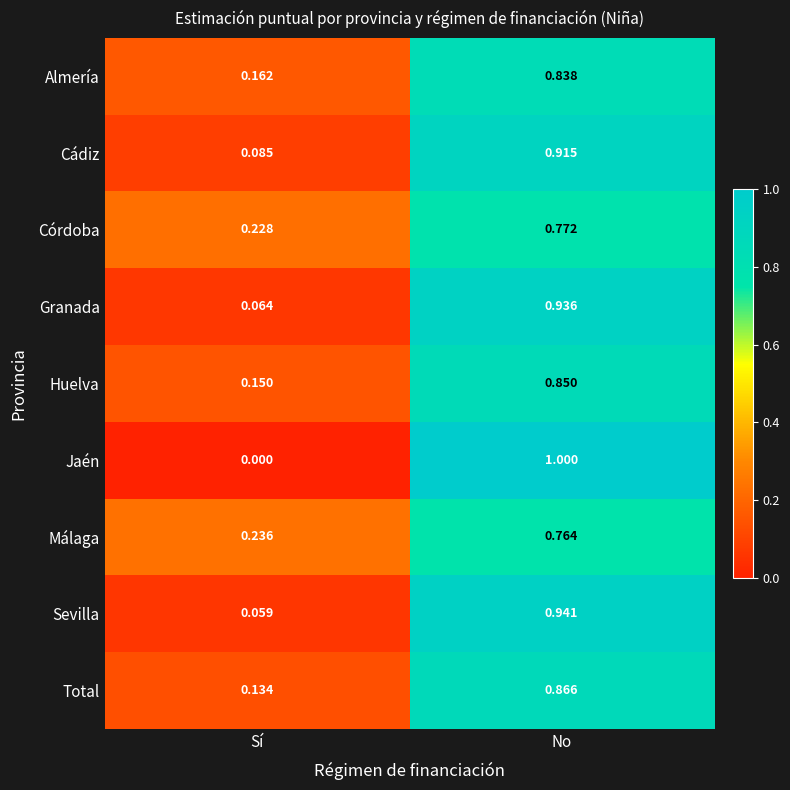

Which label corresponds to the largest value in the chart?

No